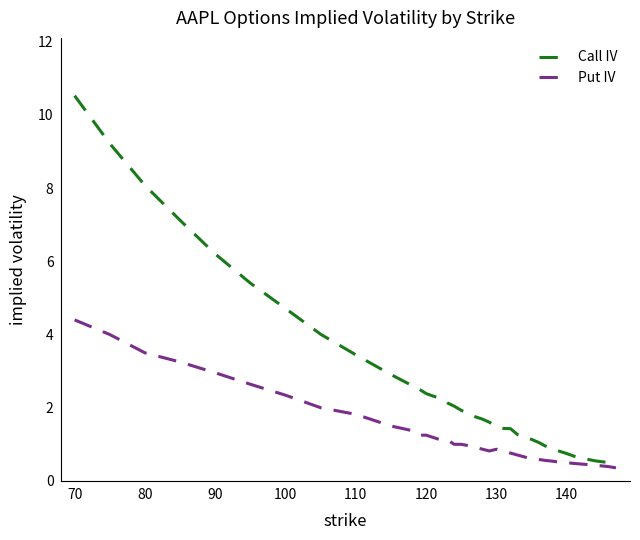

Which series has the largest range (max minus min)?

Call IV